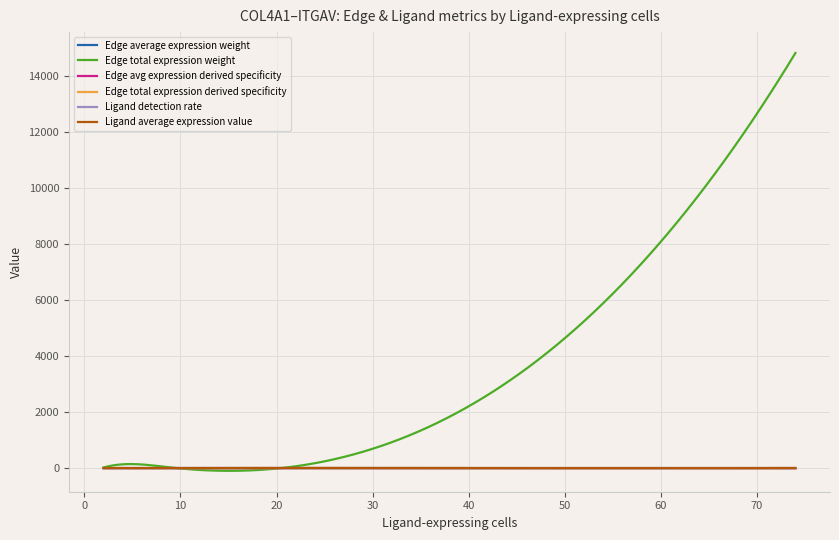

Which series has the largest total across all categories?

Edge total expression weight